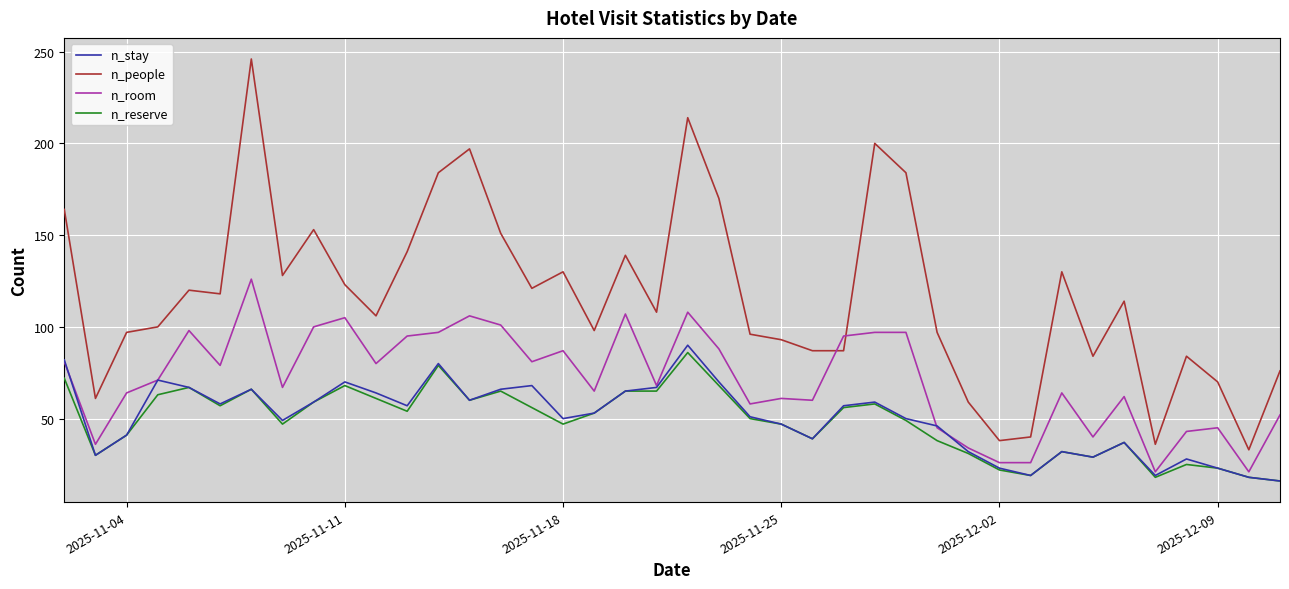

Which series has the largest range (max minus min)?

n_people